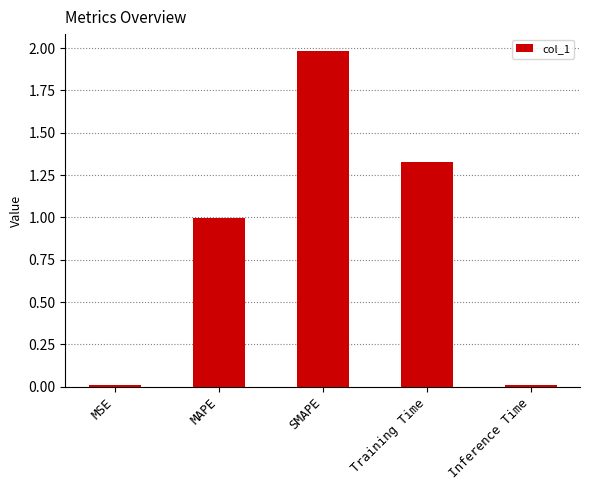

What is the difference between the maximum and minimum values?

2.0